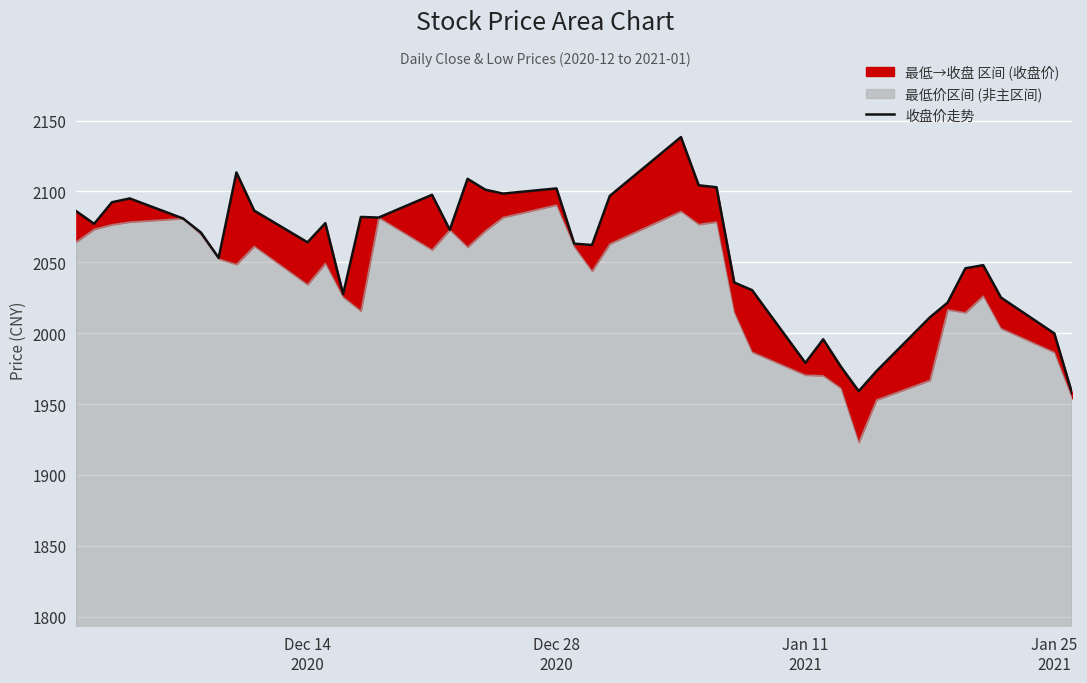

How many interior local peaks (higher than both neighbors) does the data have?

10